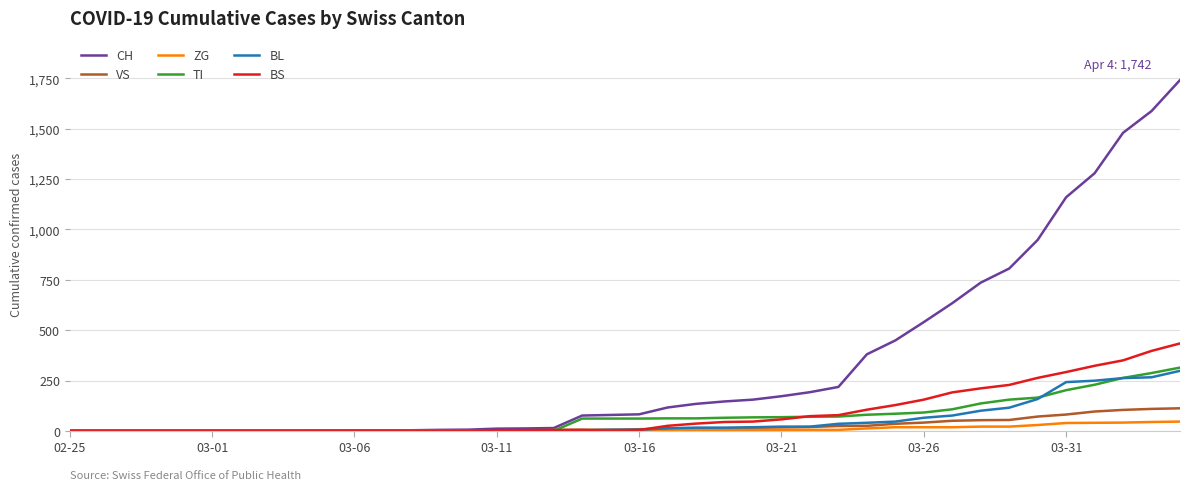

Which series has the widest spread of values?

CH